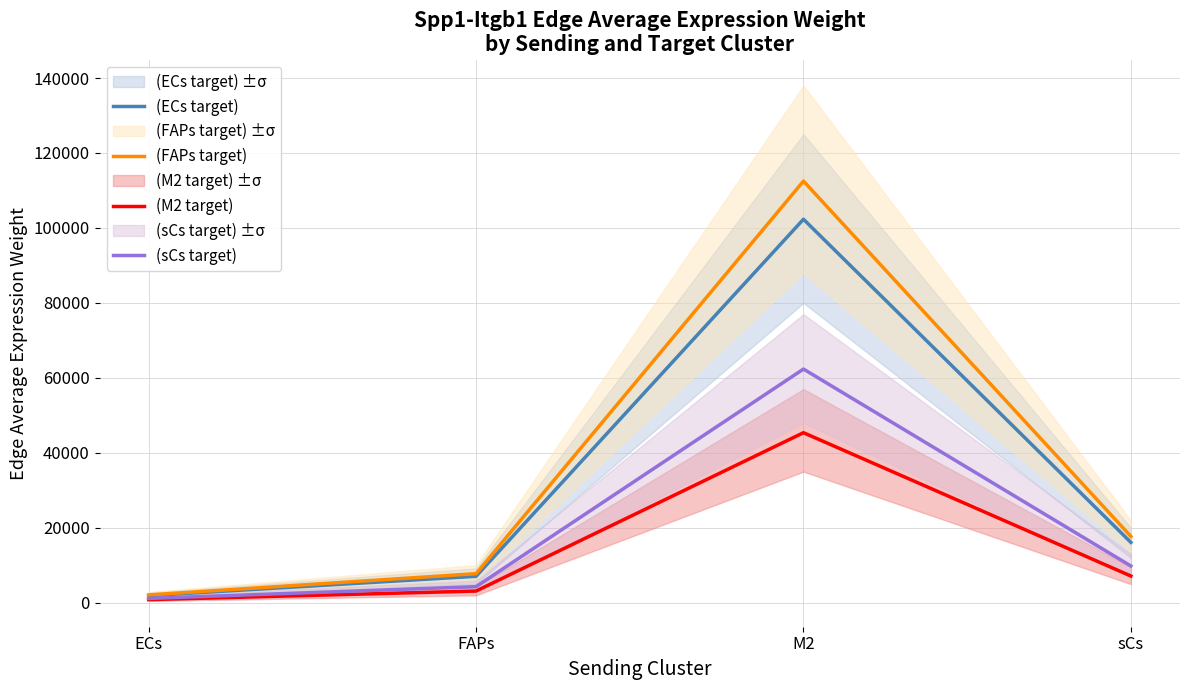

How many lines are shown in the chart?

4